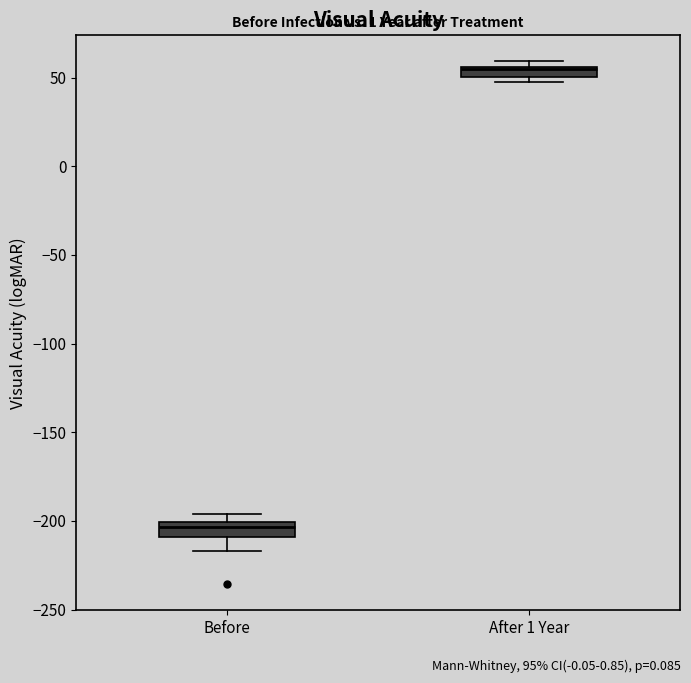

Where is the lower edge of the box for After 1 Year on the y-axis? The values are not printed on the chart, so give them approximately, as read against the axis.

50